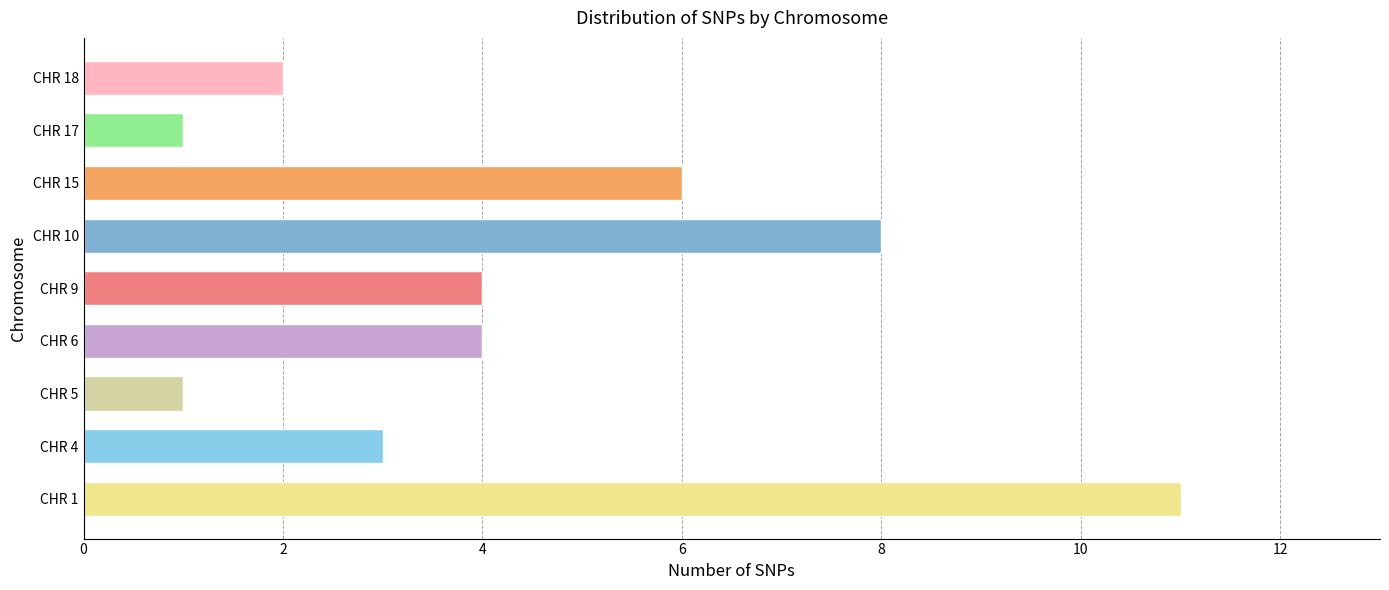

True or false: the data shows 6 at CHR 6.

False